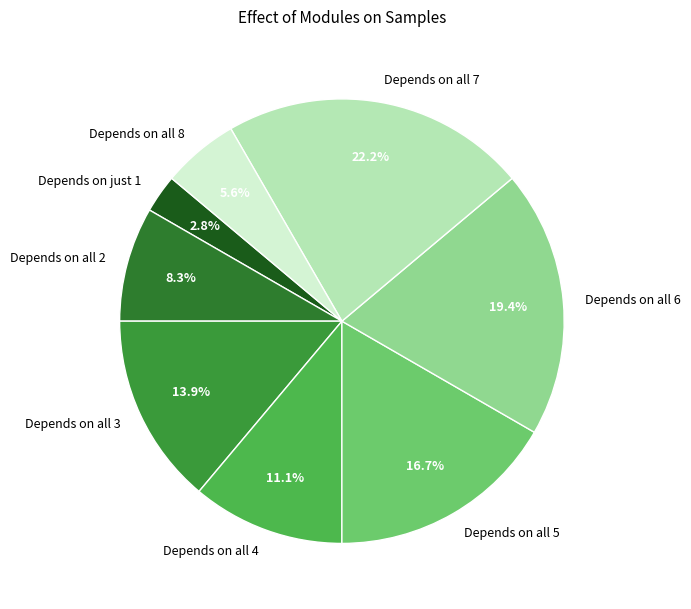

Is there a majority slice in this chart?

No